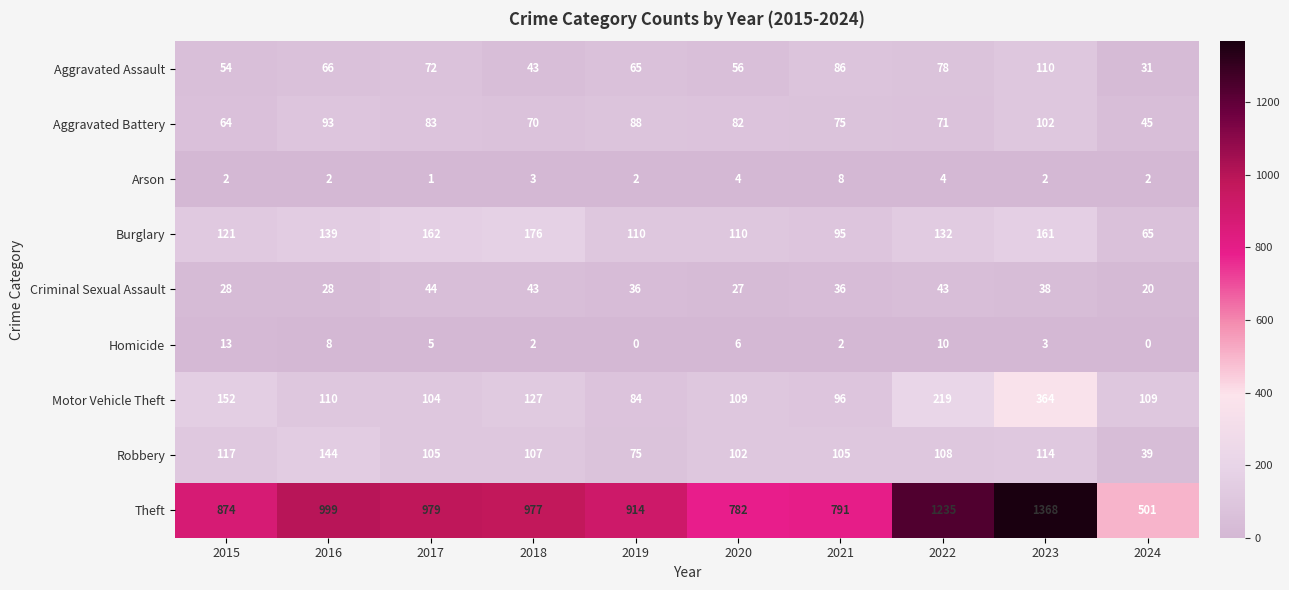

Which series has the largest range (max minus min)?

Theft